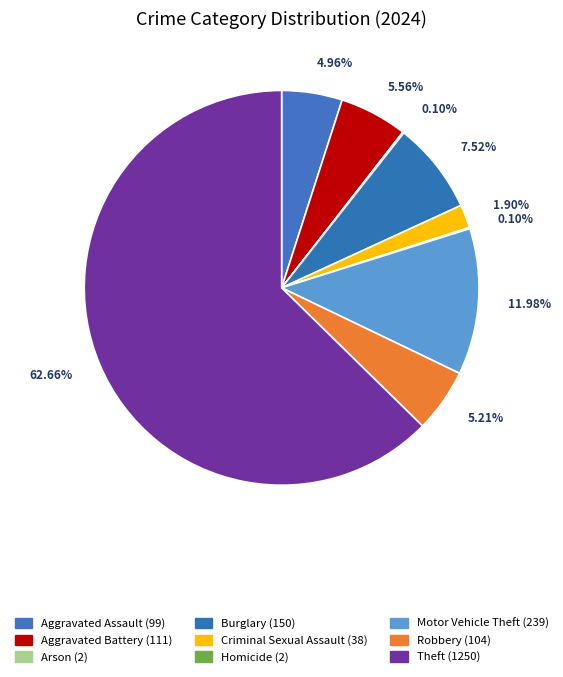

To the nearest percent, what is the difference between the largest and smallest slice percentages?

63%